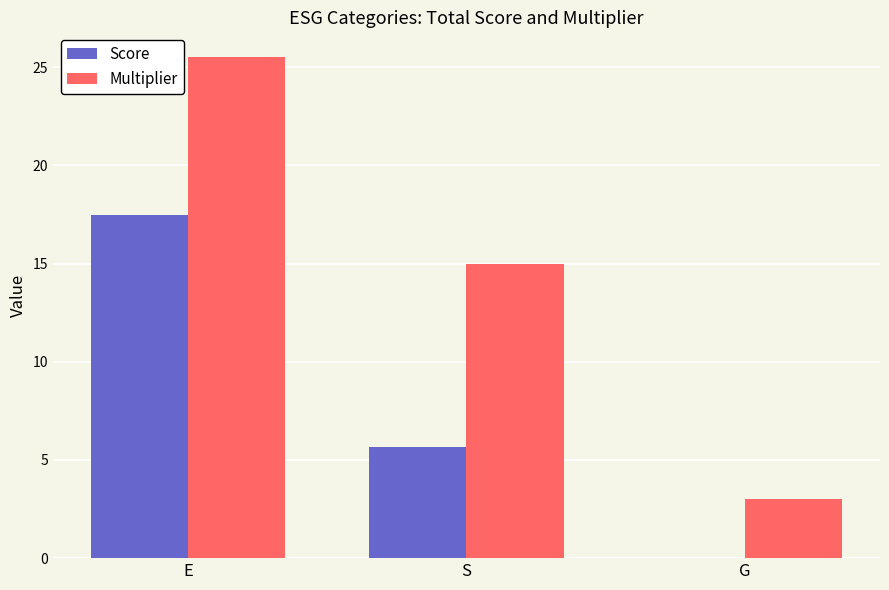

What is the sum of the Score values at S and G?

5.7